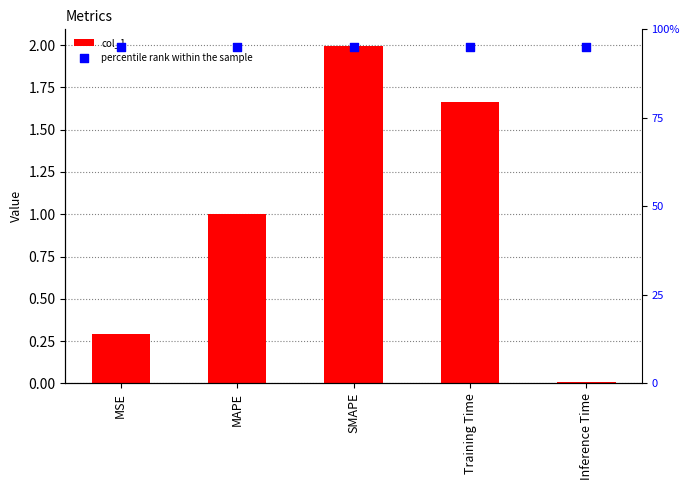

Which series has the largest total across all categories?

col_1